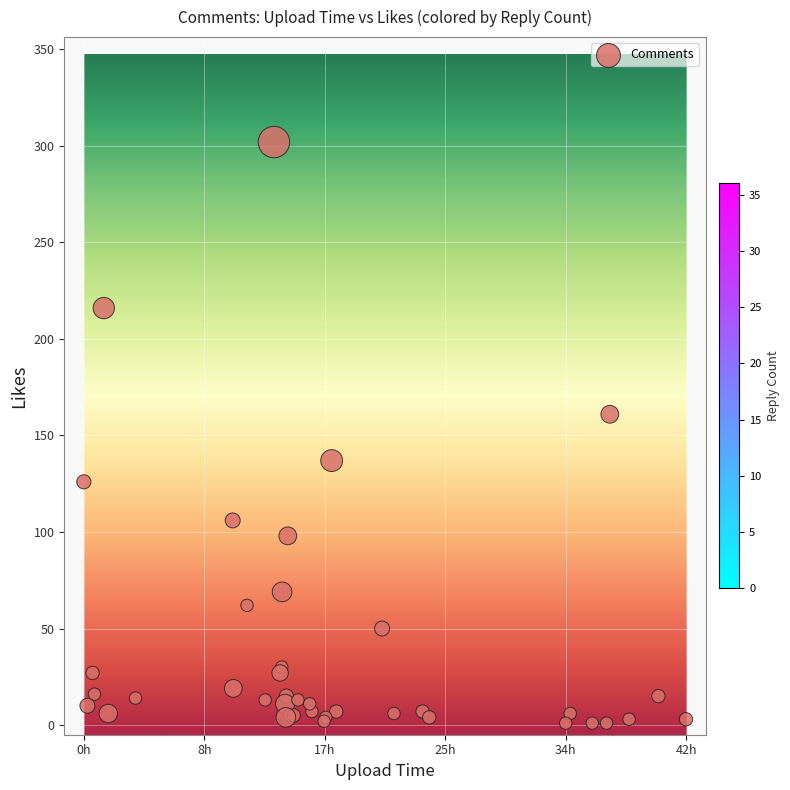

What Y value in the scatter plot is closest to 151?

161